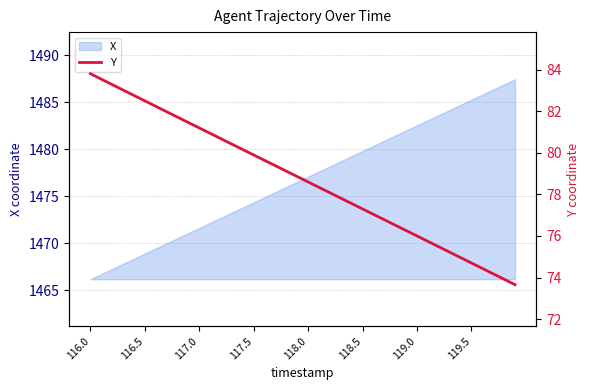

What is the difference between the second highest and second lowest values?

9.6